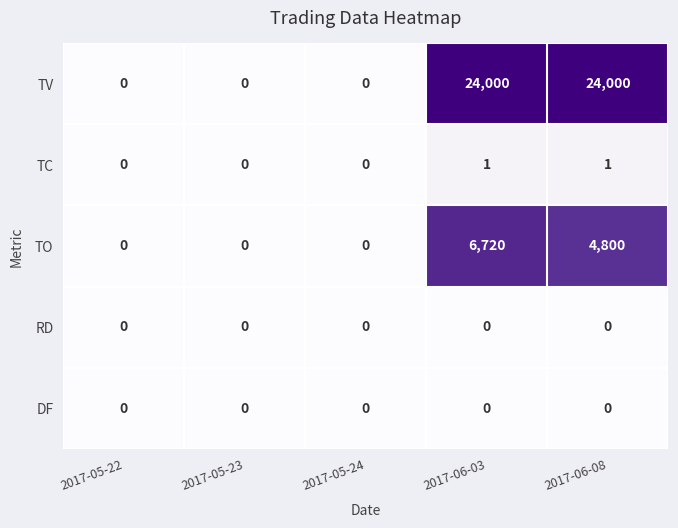

The value of TO at 2017-06-03 is 6720. True or false?

True